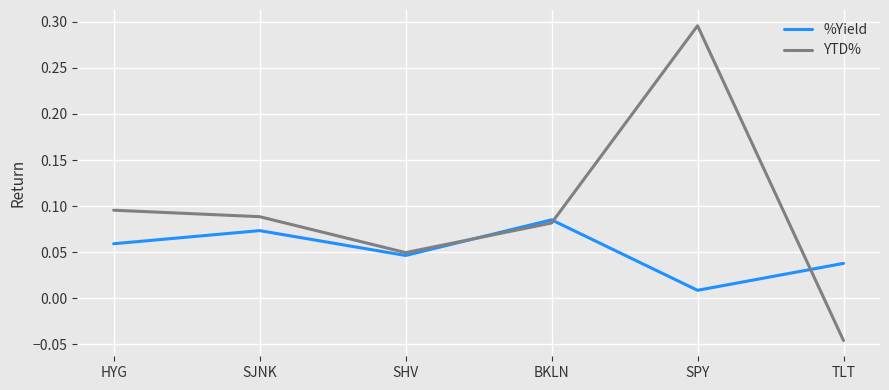

Is the value of YTD% at SHV greater than the value of %Yield at SPY?

Yes